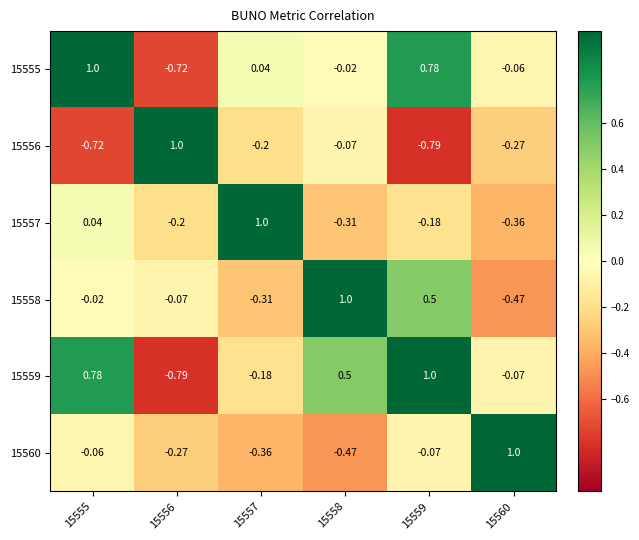

Is the value of 15558 at 15560 greater than the value of 15559 at 15557?

No